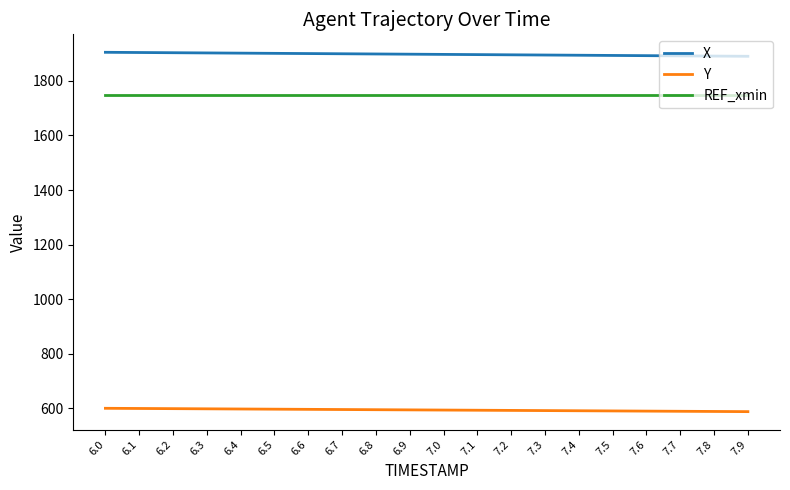

True or false: X and Y intersect in this chart.

False